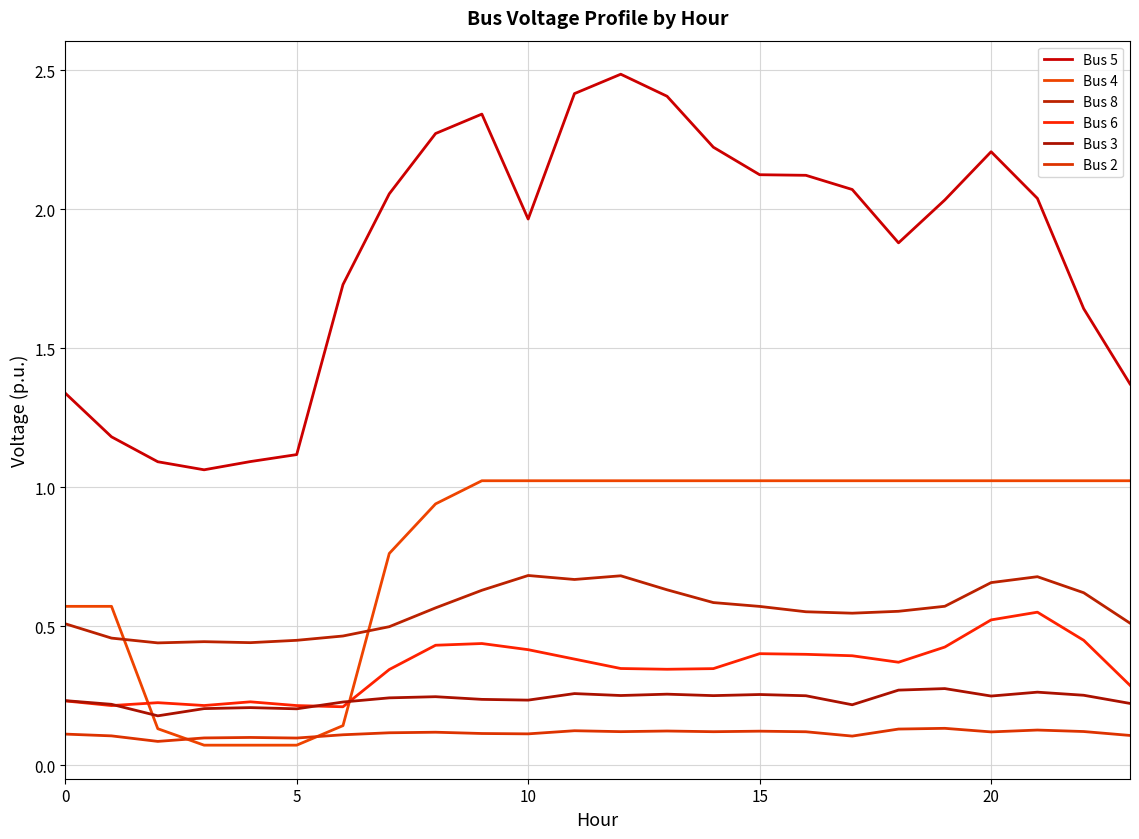

Is this an area chart (filled region under the line)?

No